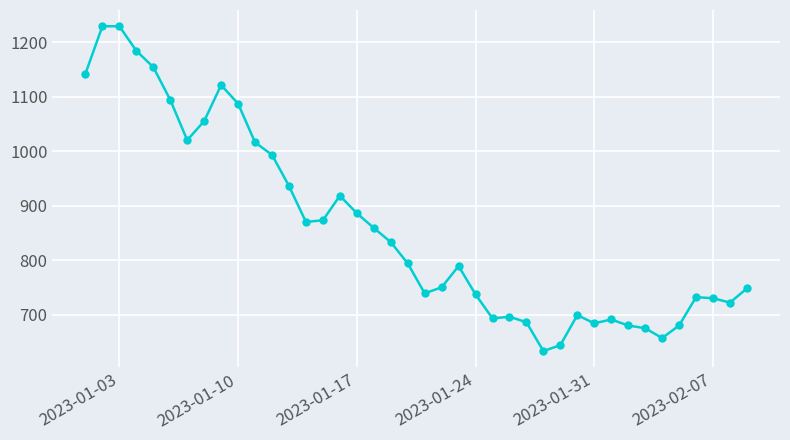

What is the greatest value displayed?

1229